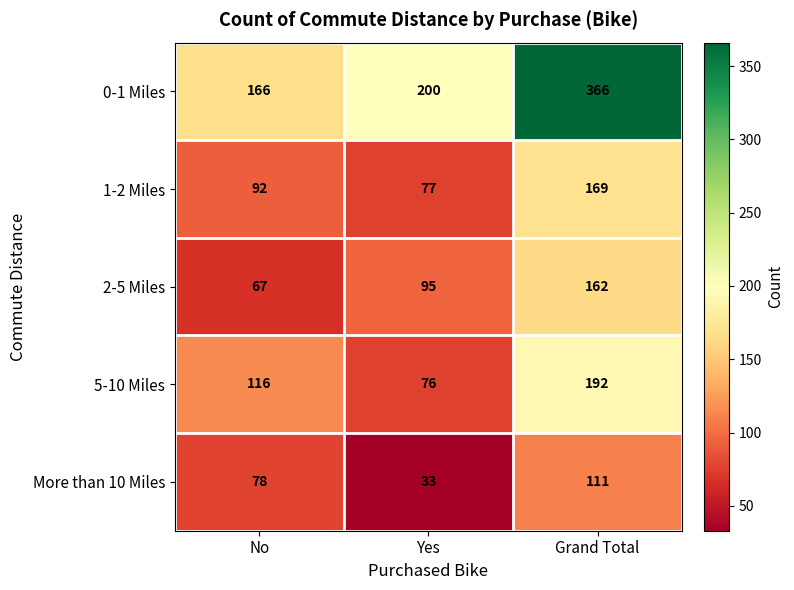

What is the difference between the 0-1 Miles values at Yes and Grand Total?

166